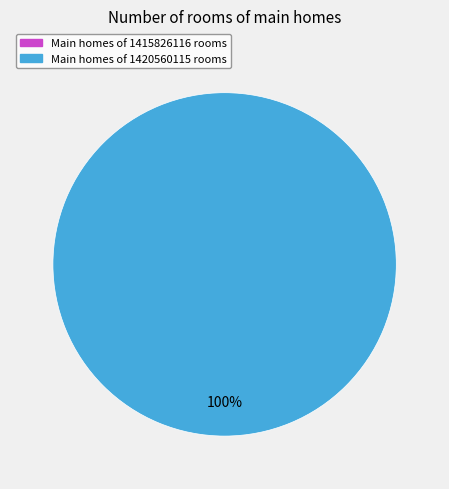

Does 1415826116 account for over 50% of the chart?

No